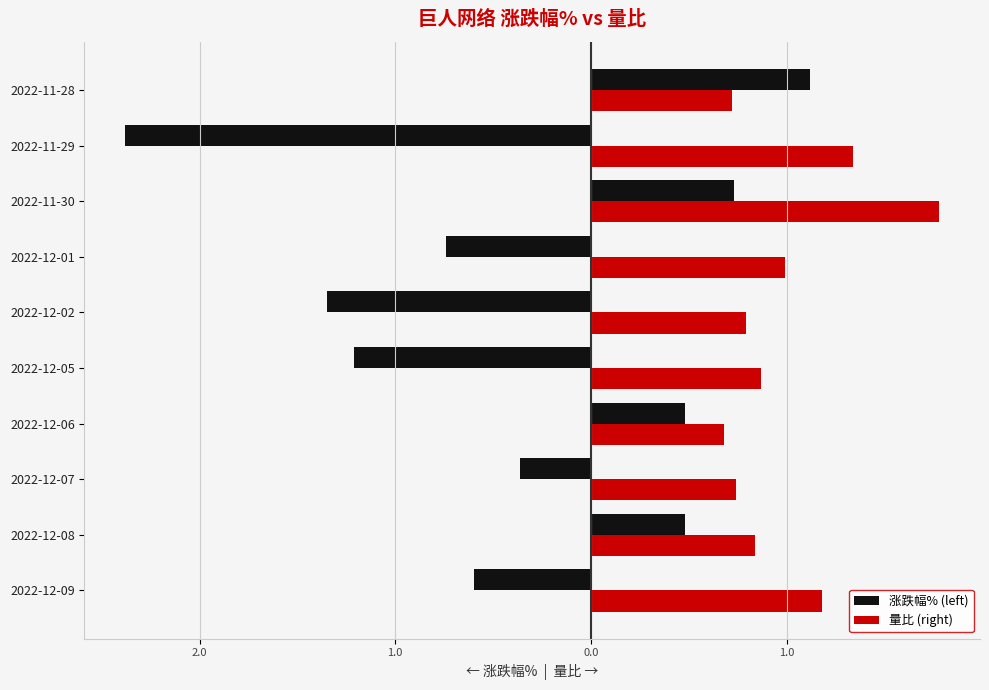

What are all the series names shown in the legend?

涨跌幅% (left), 量比 (right)